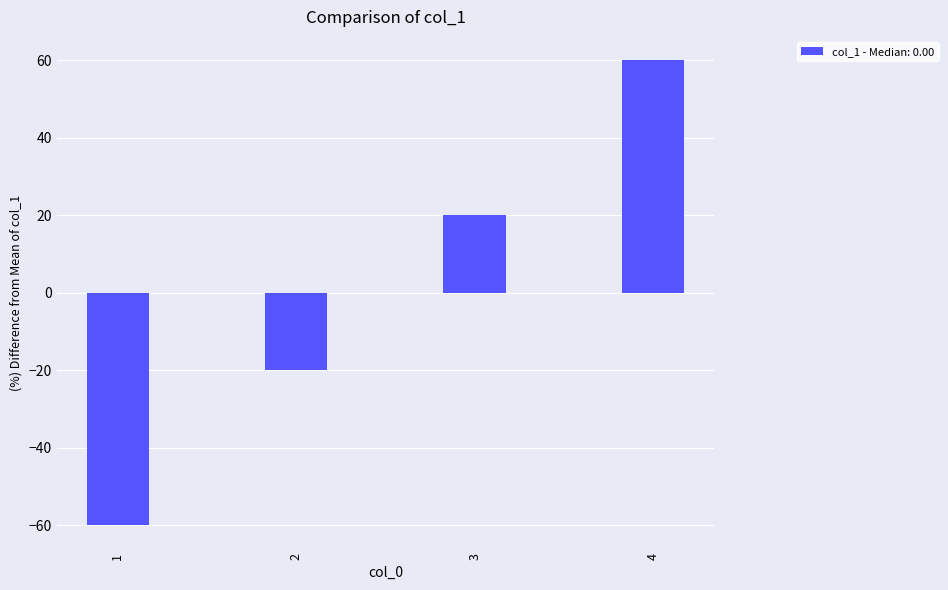

Reading right to left, list all the values displayed in this chart.

60	20	-20	-60